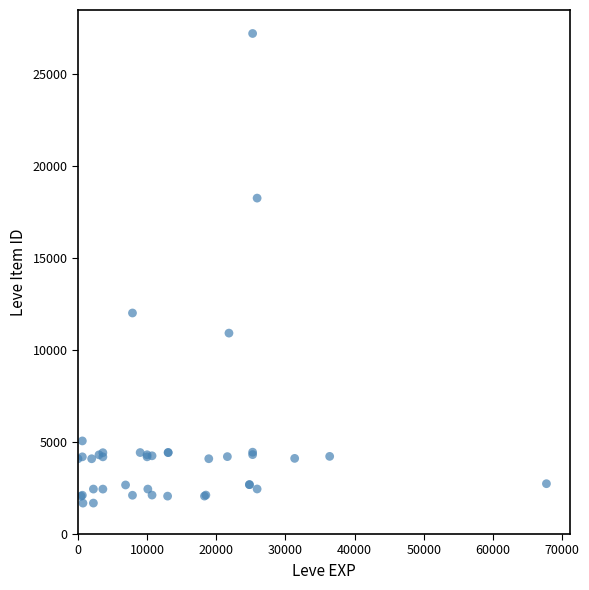

What Y value in the scatter plot is closest to 14448?

12018